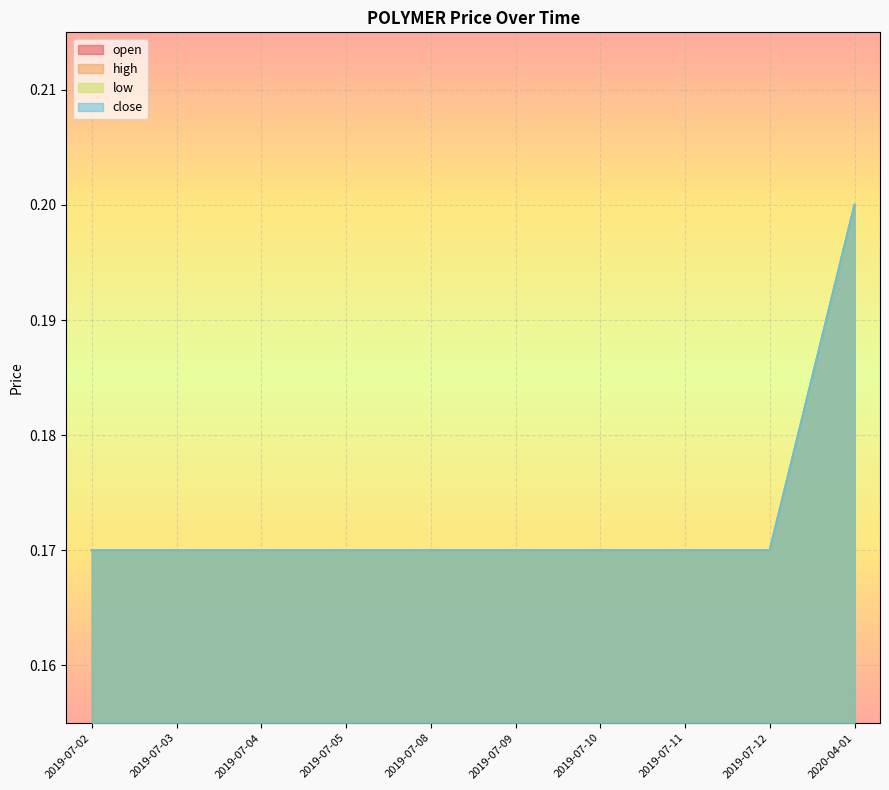

Which series has the largest range (max minus min)?

open